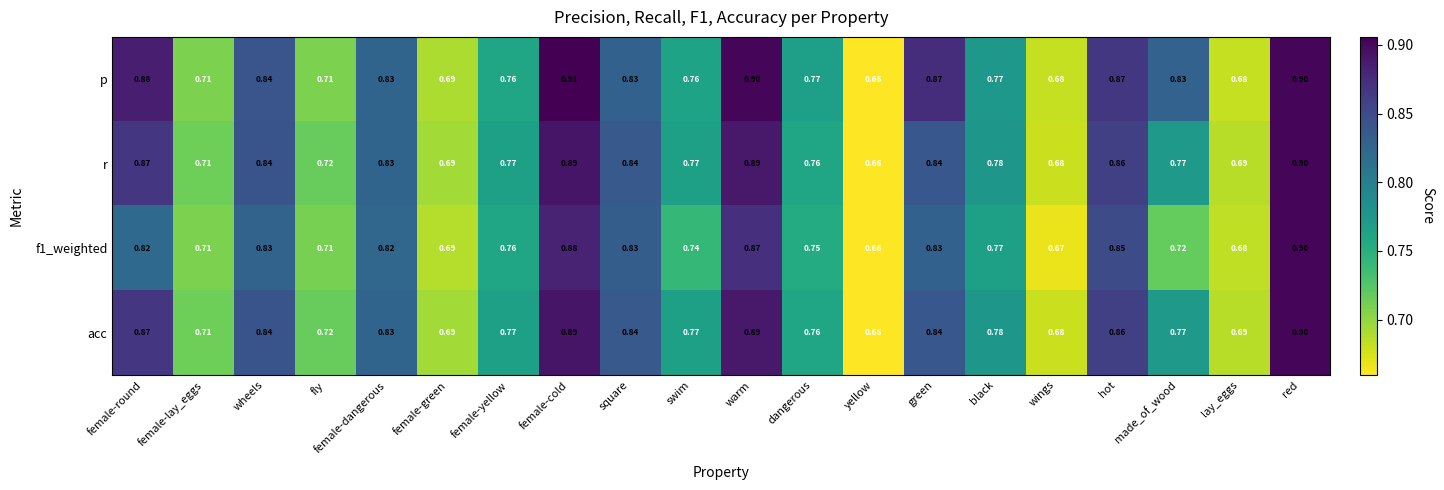

At which label is p closest to 0?

yellow